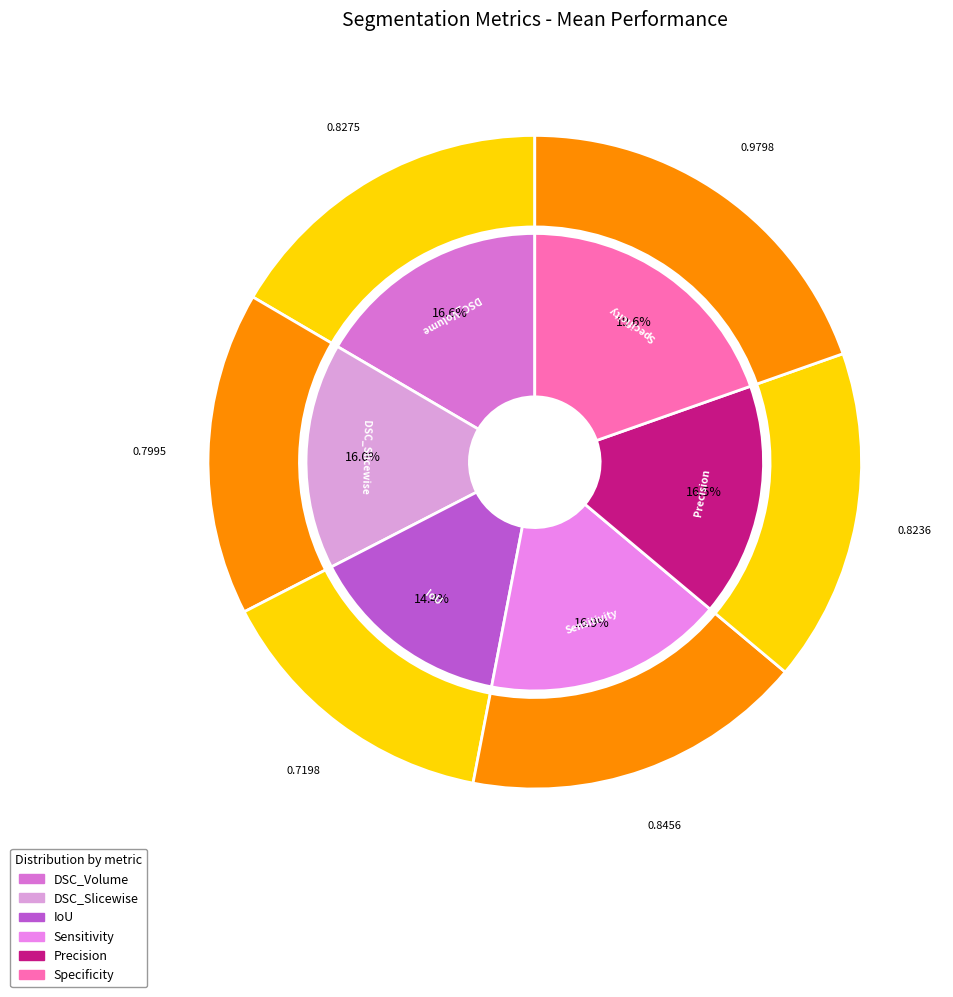

Does any single category account for the majority?

No